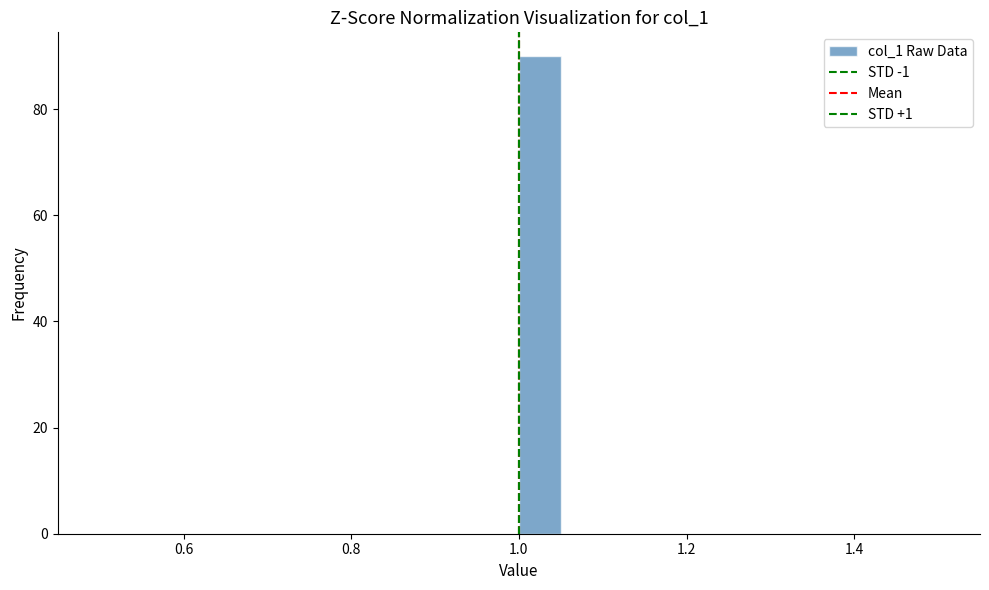

Around what value on the x-axis is the tallest bar? Give the approximate position of its centre, as read against the axis.

1.02